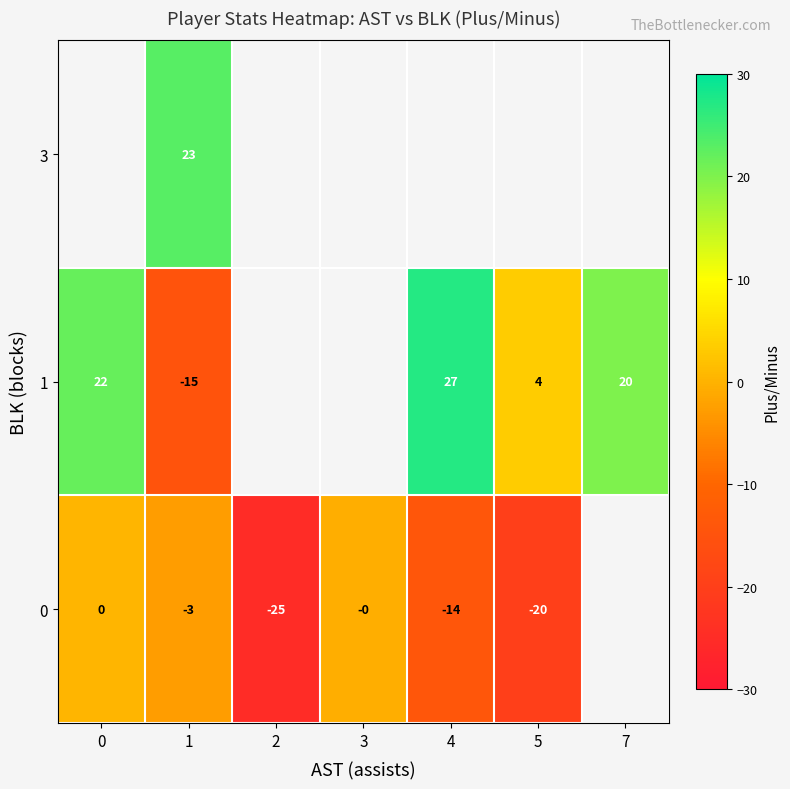

What is the difference between the 0 values at 1 and 2?

22.0